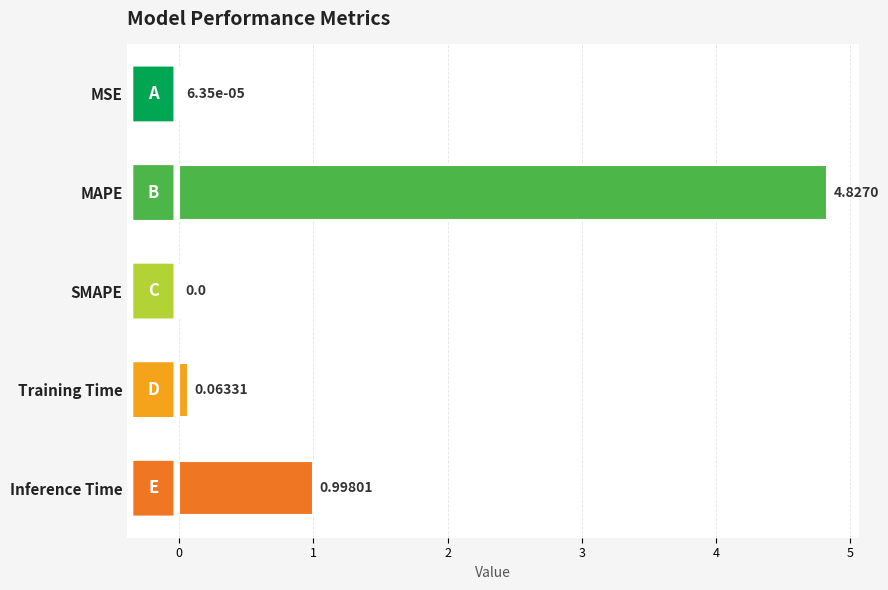

At which label is the value closest to 2?

Inference Time